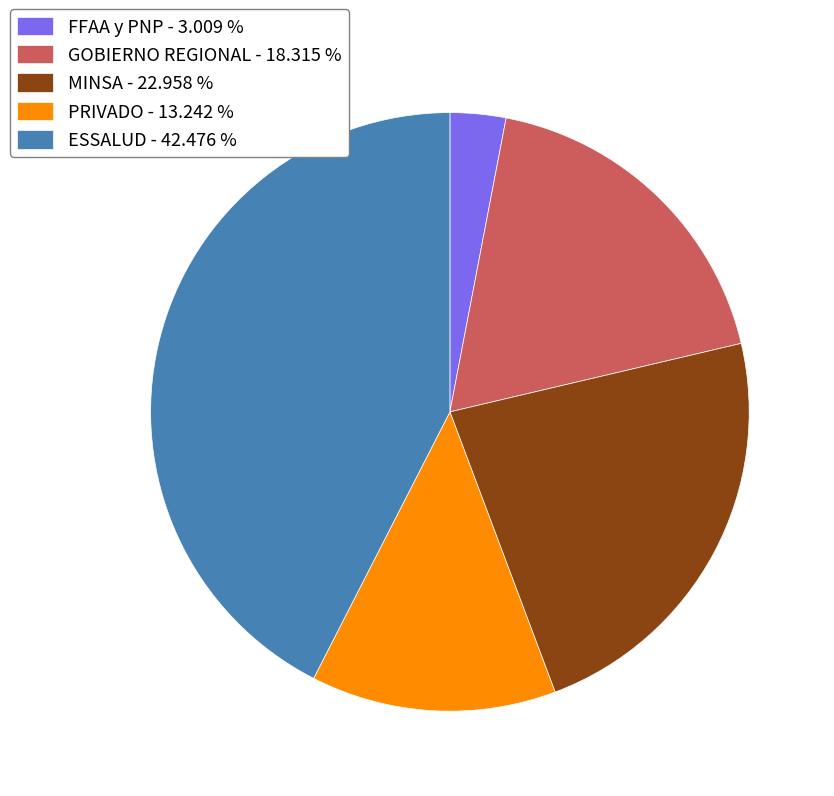

What is the ratio of the value at PRIVADO to the value at FFAA y PNP?

4.4